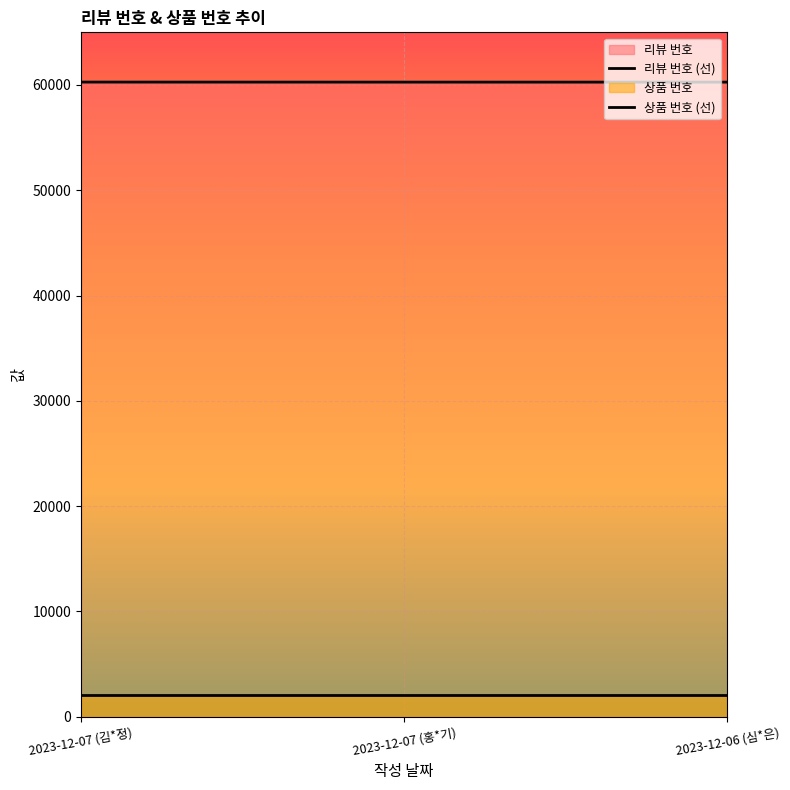

Is it true that the value at 2023-12-07 (홍*기) is 60273?

True